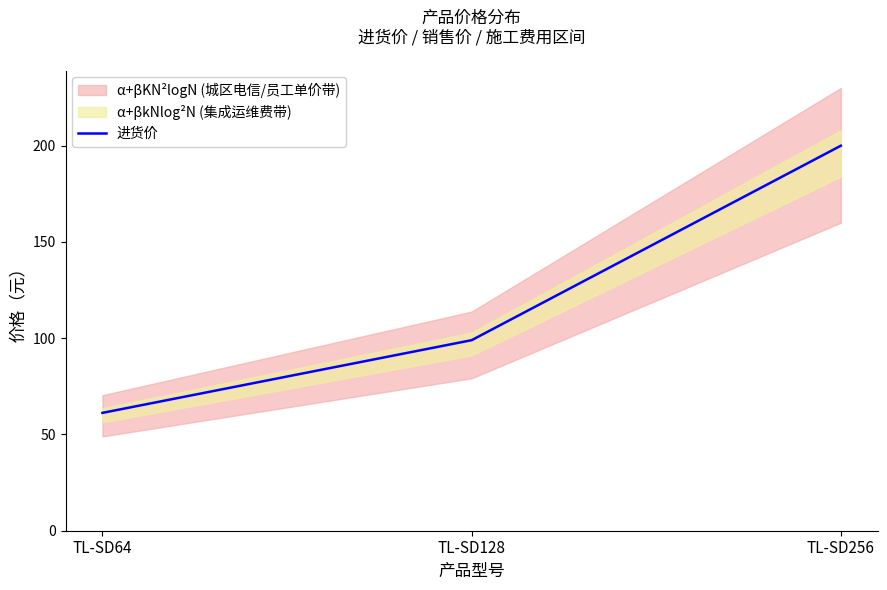

Where is the data nearest to the value 130?

TL-SD128